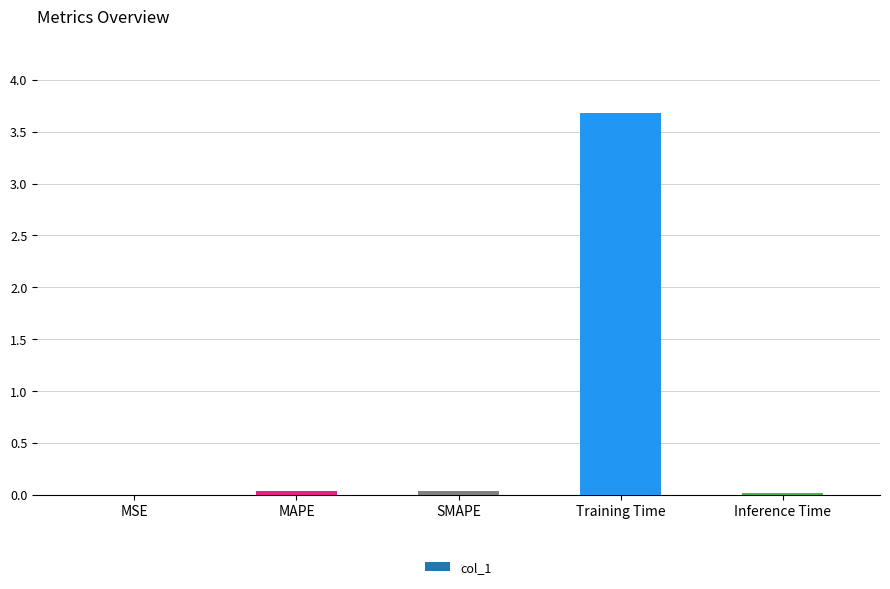

Read the value at Training Time.

3.7